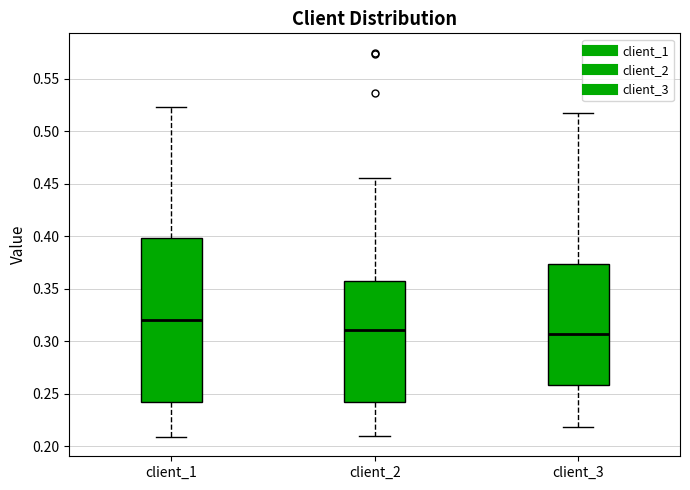

Reading left to right, transcribe this box plot: for each box, give where its median line is, the range the box spans, and where its two whiskers end, as read against the y-axis. The values are not printed on the chart, so give them approximately, as read against the axis.

client_1: median 0.320, box 0.240 to 0.400, whiskers 0.210 to 0.525
client_2: median 0.310, box 0.240 to 0.360, whiskers 0.210 to 0.455
client_3: median 0.305, box 0.260 to 0.375, whiskers 0.220 to 0.520